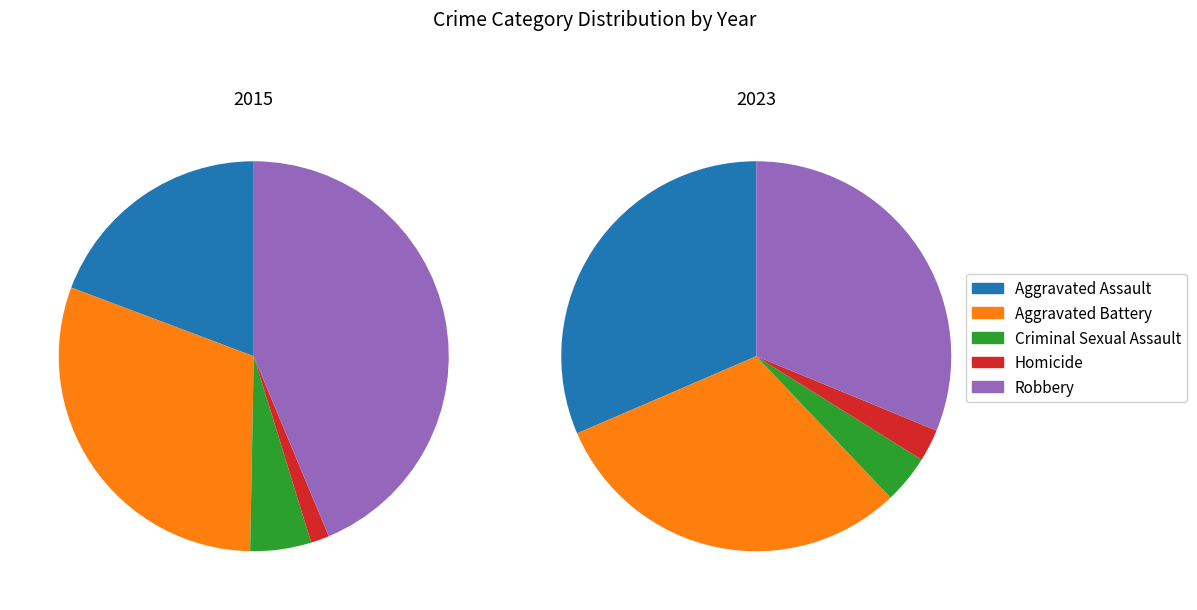

Which series has the largest range (max minus min)?

Robbery